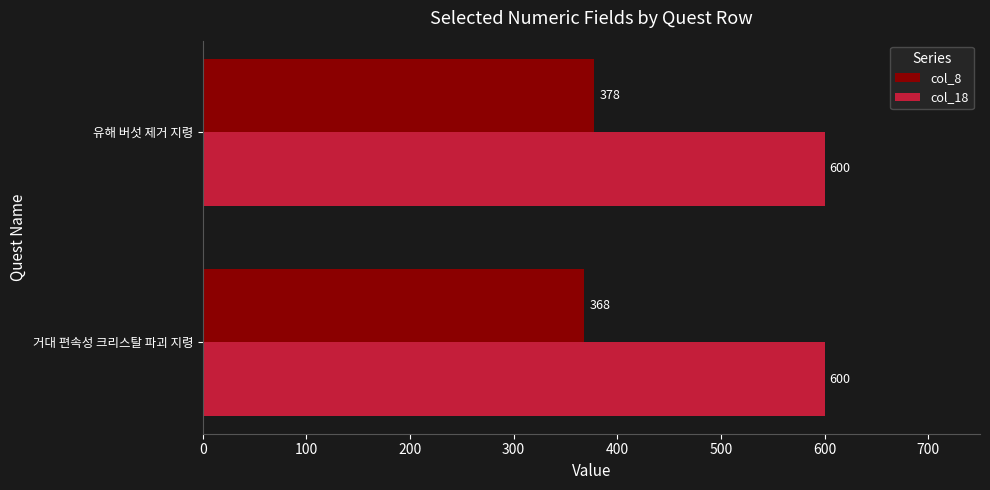

Rank the series by their maximum value, from lowest to highest.

col_8, col_18